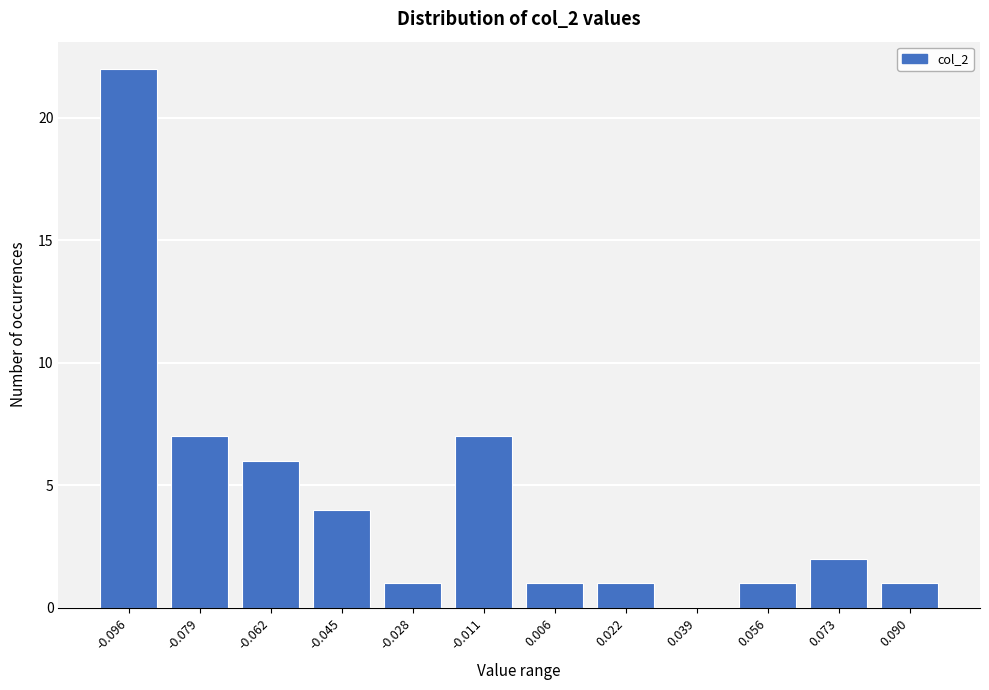

Reading right to left, what are all the values shown in this chart?

0.090=1	0.073=2	0.056=1	0.039=0	0.022=1	0.006=1	-0.011=7	-0.028=1	-0.045=4	-0.062=6	-0.079=7	-0.096=22